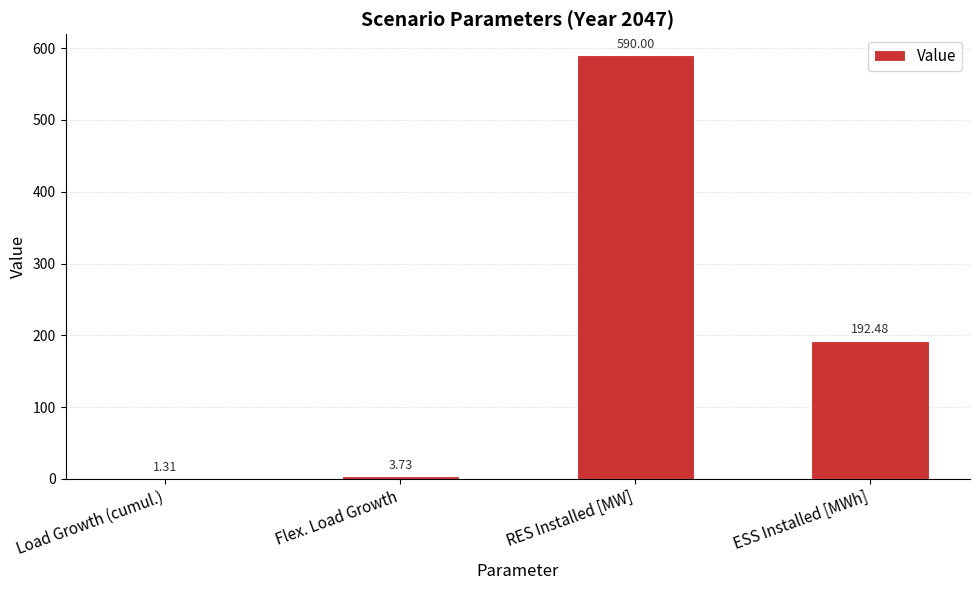

How many categories are shown in the chart?

4